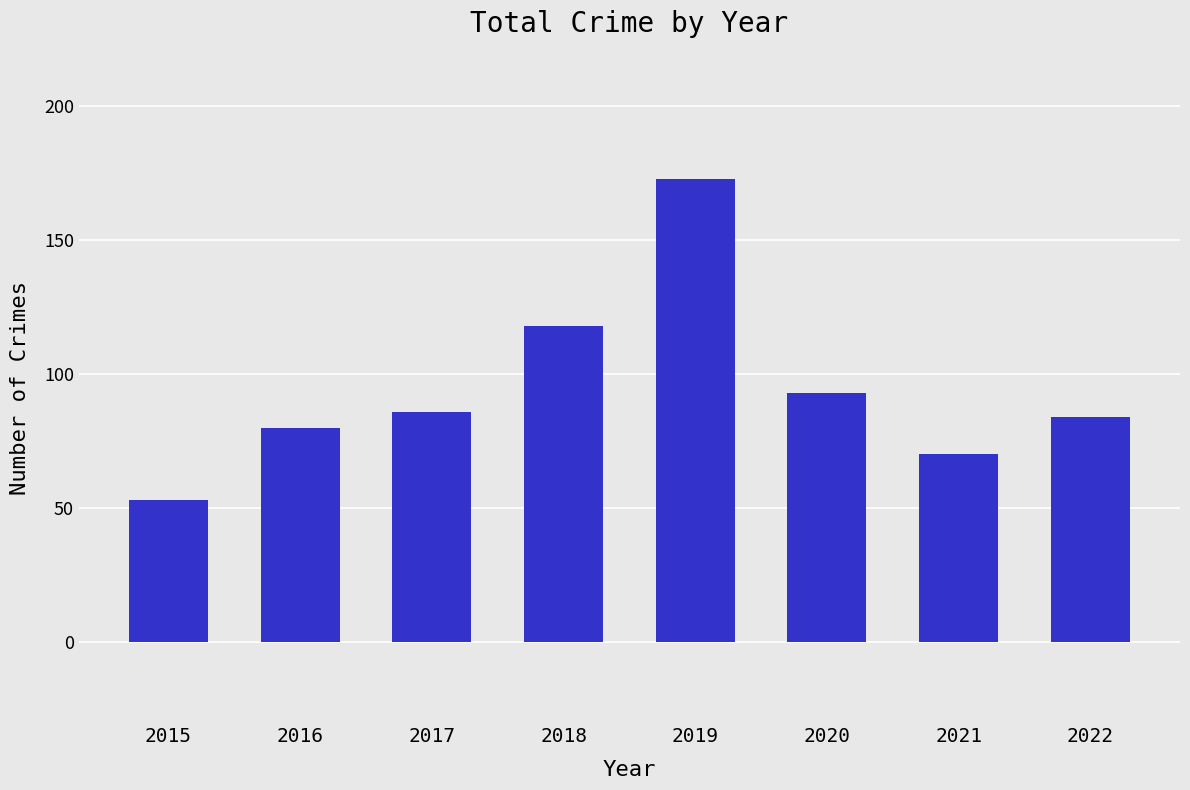

How many categories are shown in the chart?

8